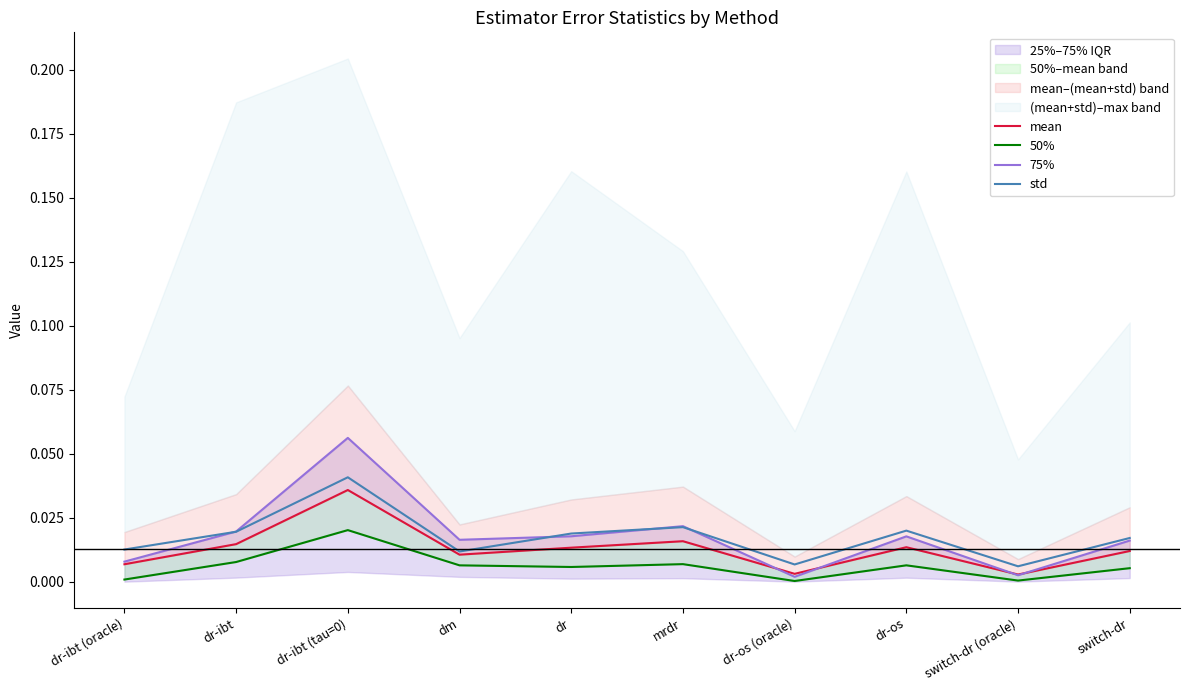

Between which two adjacent categories do 75% and mean first intersect?

mrdr and dr-os (oracle)